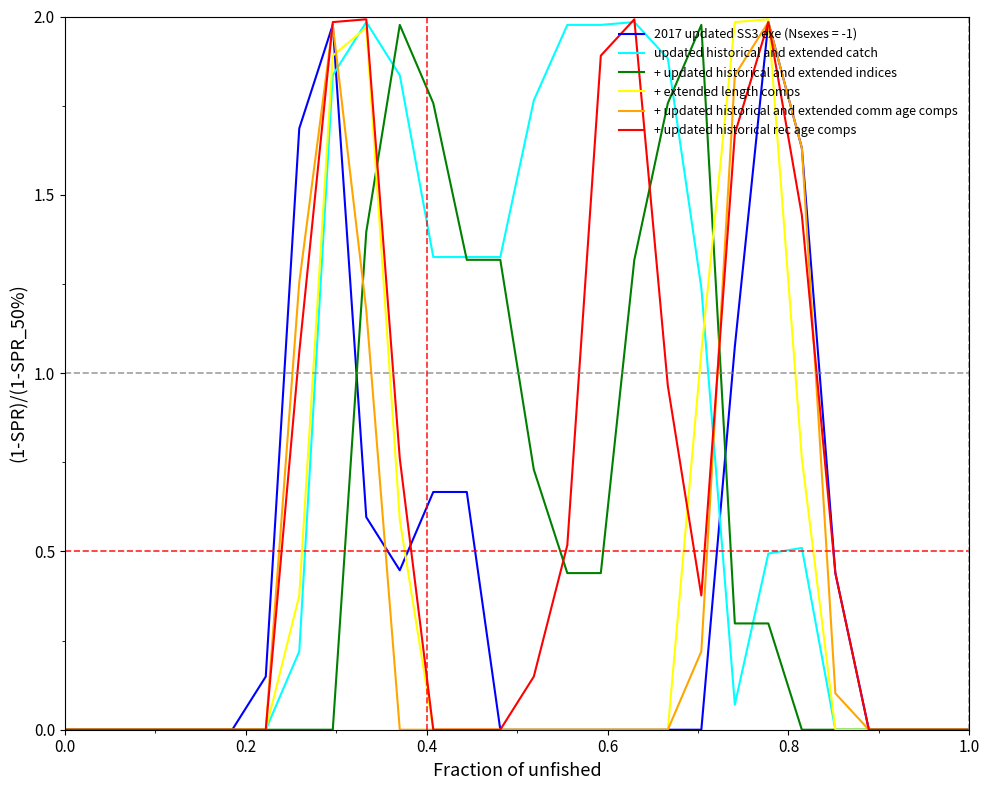

Which series has the largest total across all categories?

updated historical and extended catch